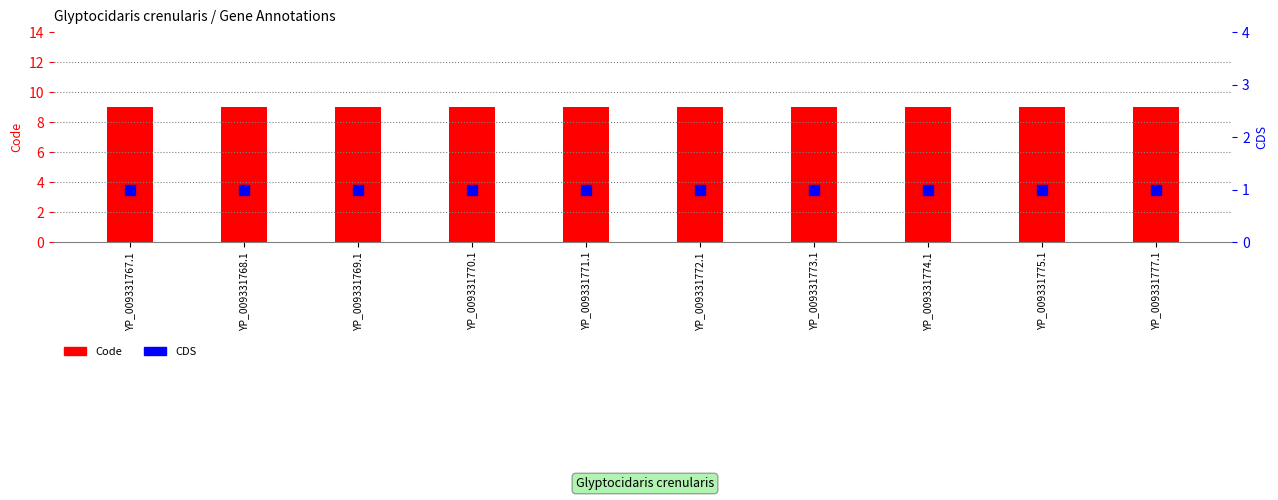

At which category is the sum across all series the highest?

YP_009331767.1